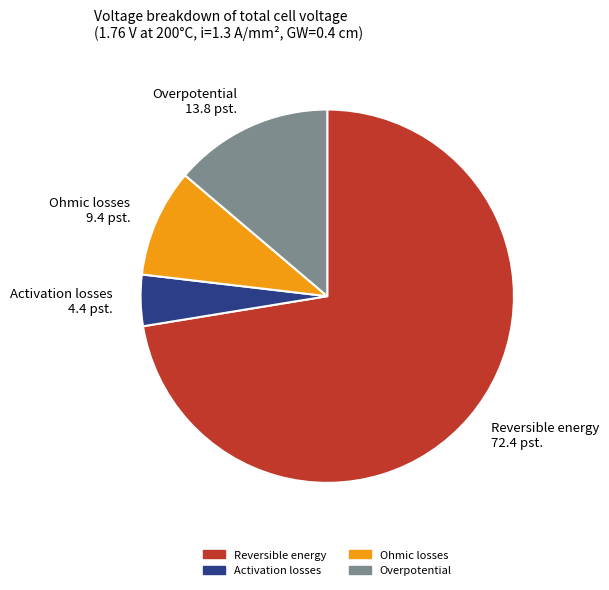

Which has a higher value, Activation losses or Overpotential?

Overpotential